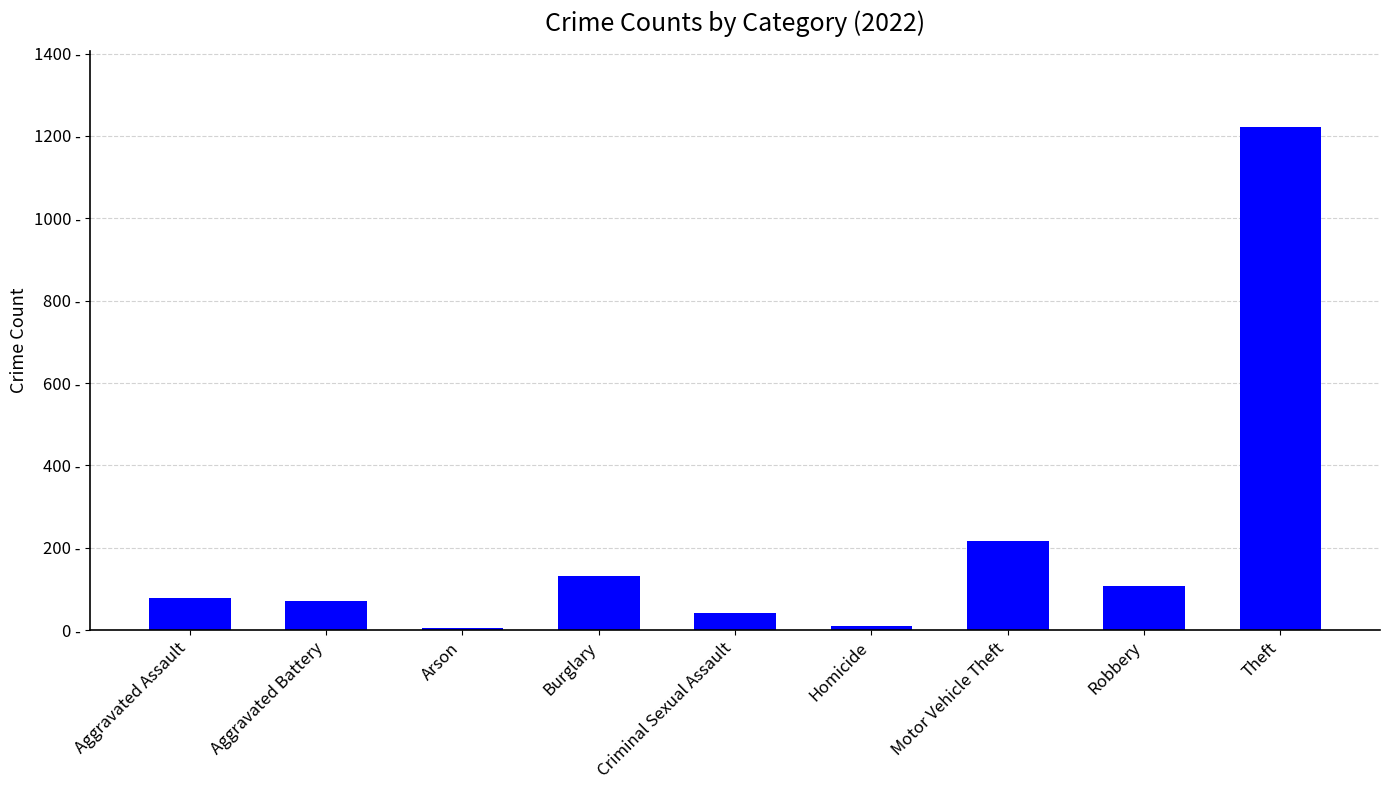

What is the greatest value displayed?

1222